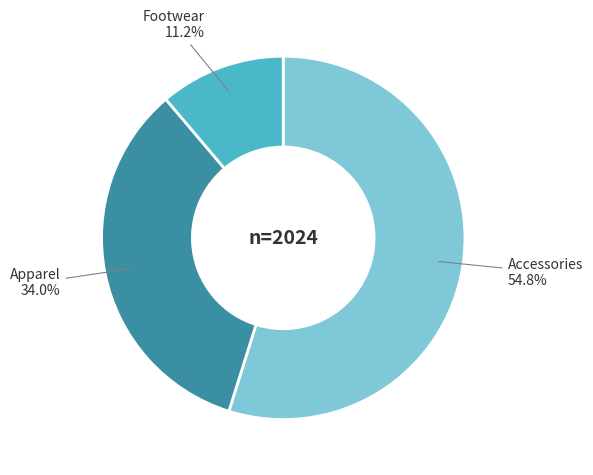

Is there any slice that represents more than half of the pie?

Yes